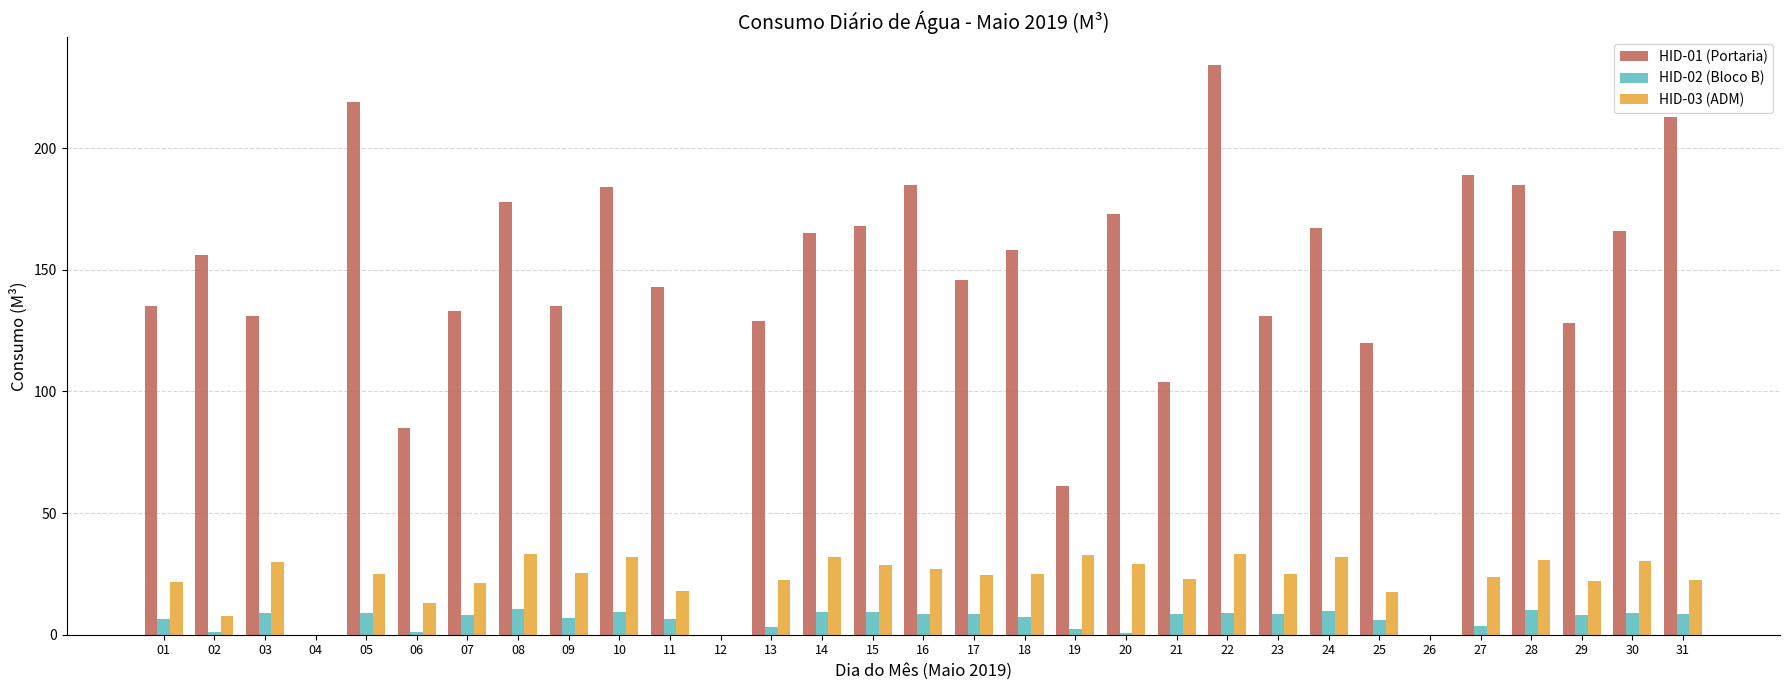

Is the value of HID-01 (Portaria) at 31 greater than the value of HID-03 (ADM) at 24?

Yes